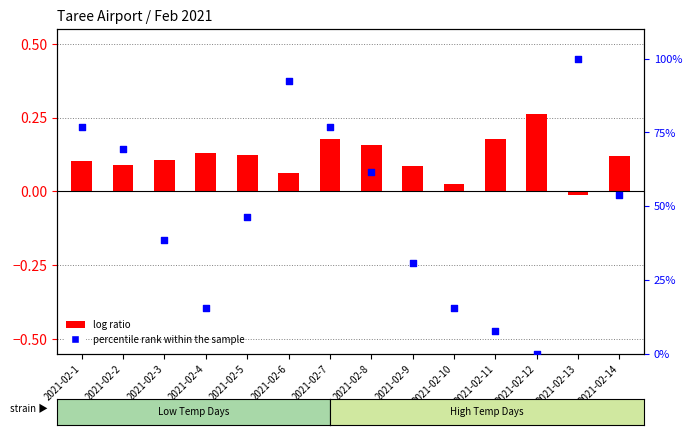

Approximately how many times larger is the value at 2021-02-10 compared to 2021-02-4?

1.0